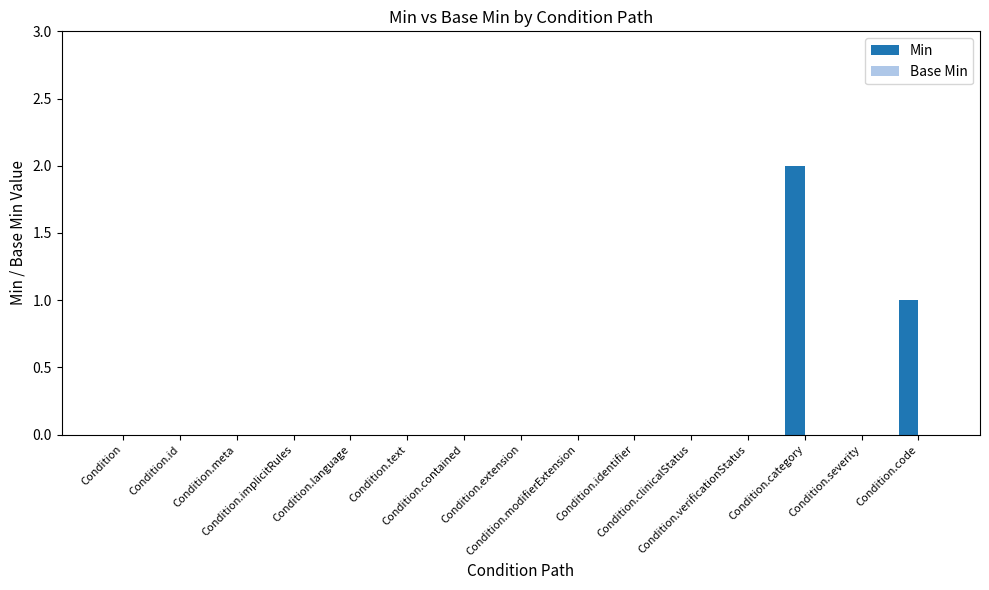

What is the sum of all values?

3